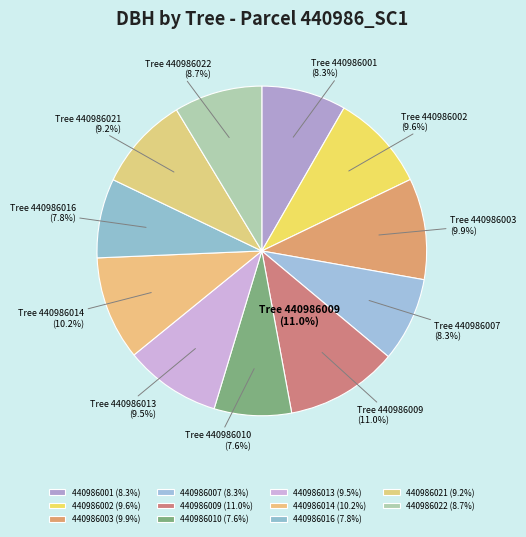

Is it true that 440986010 is 8% of the pie?

True